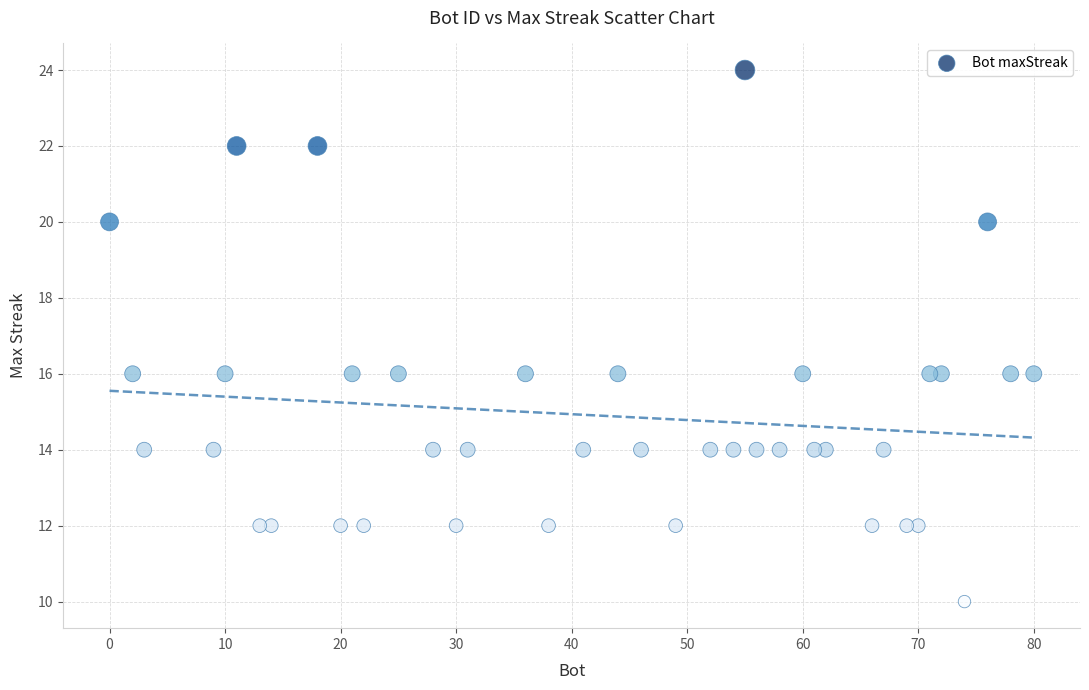

What is the range of Y values (max minus min)?

14